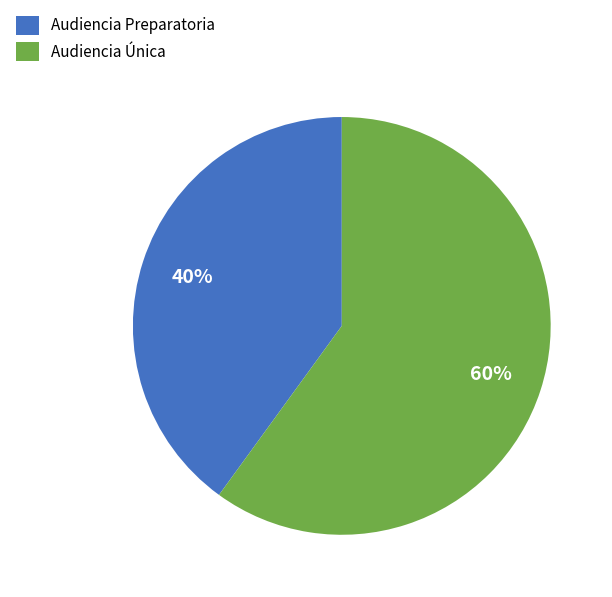

The Audiencia Preparatoria slice represents 34% of the pie. True or false?

False